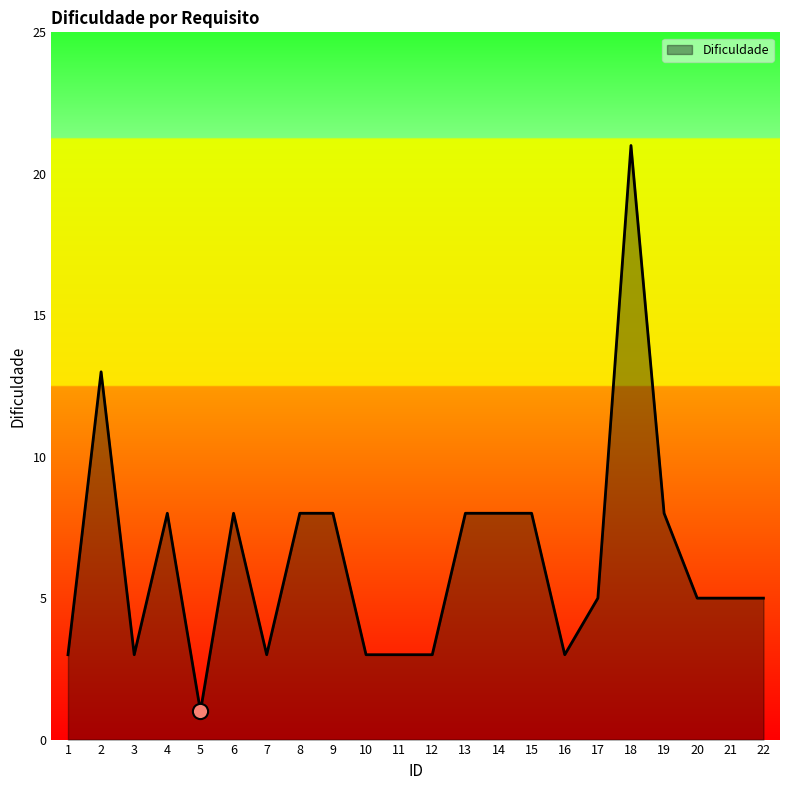

Between 5 and 6, which is larger?

6